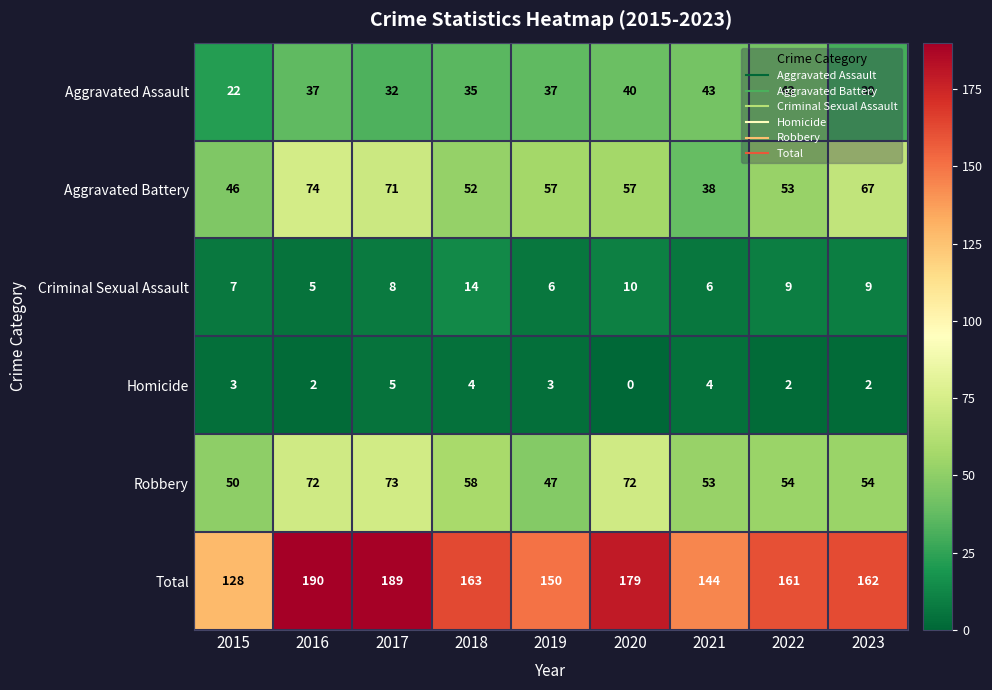

What is the sum of the Aggravated Assault values at 2022 and 2021?

86